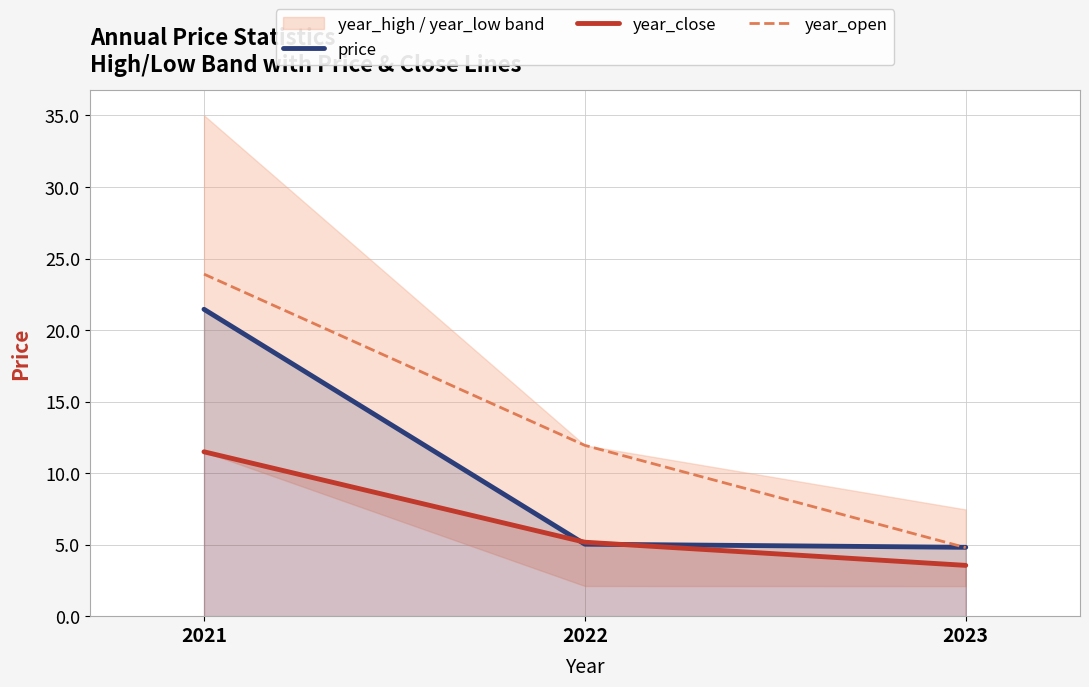

What is the average value of the year_close series?

6.7